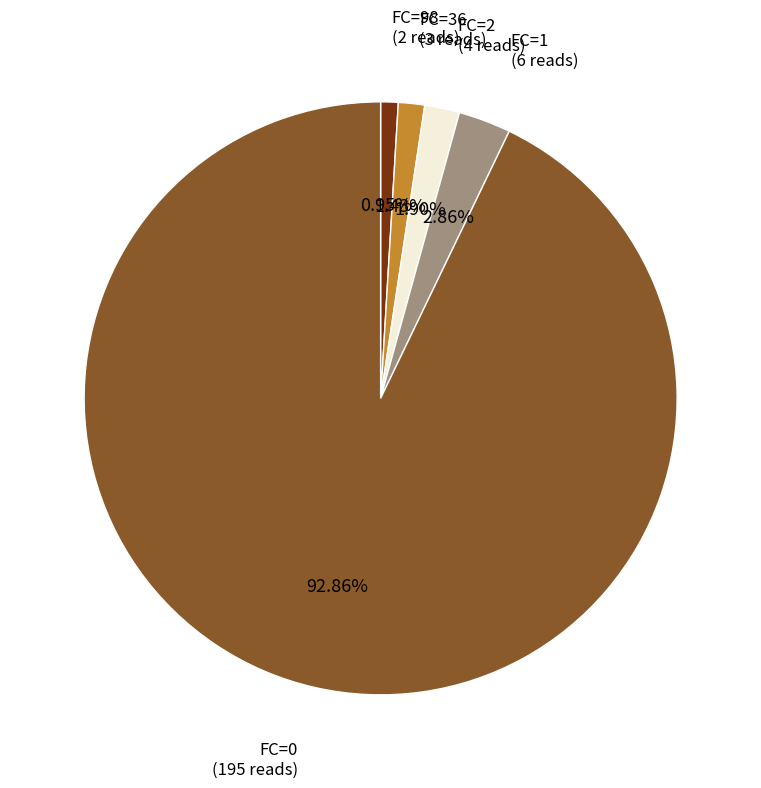

To the nearest percent, what is the difference between the largest and smallest slice percentages?

92%